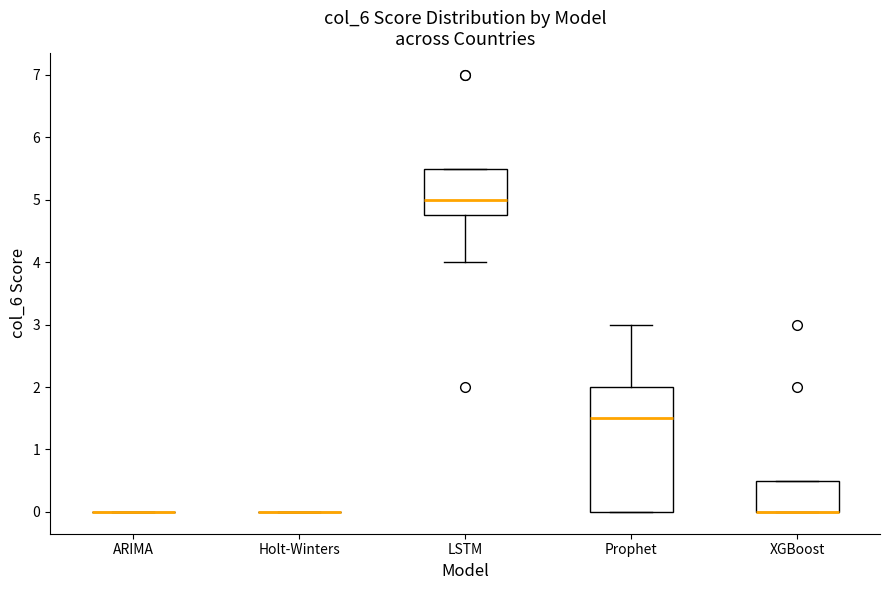

Which box is the tallest, from its lower edge to its upper edge?

Prophet